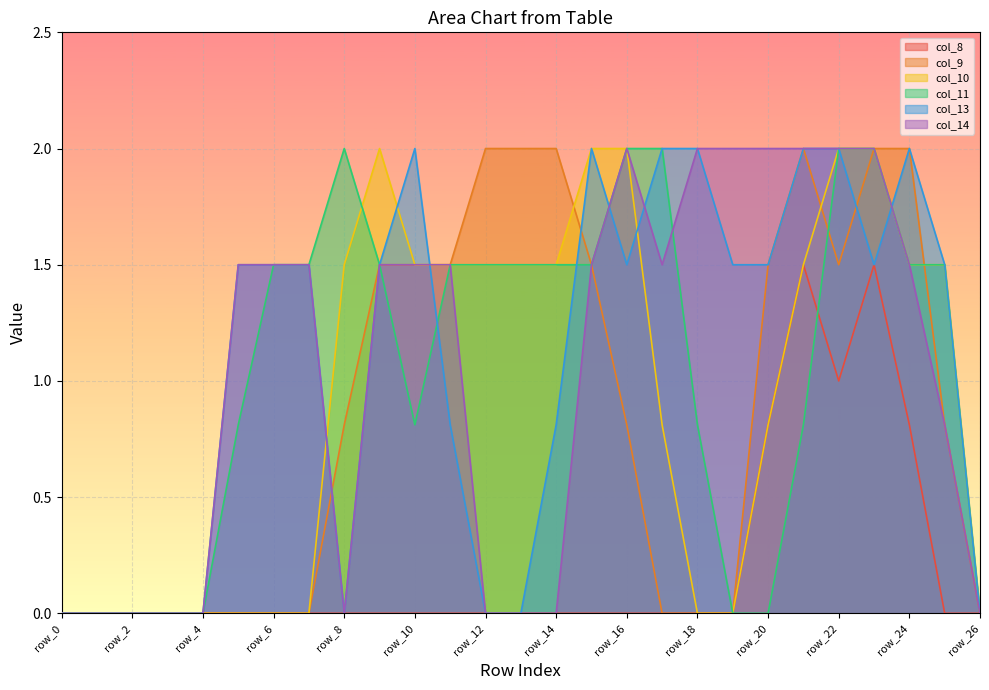

Is the value of col_14 at row_9 greater than the value of col_10 at row_2?

Yes